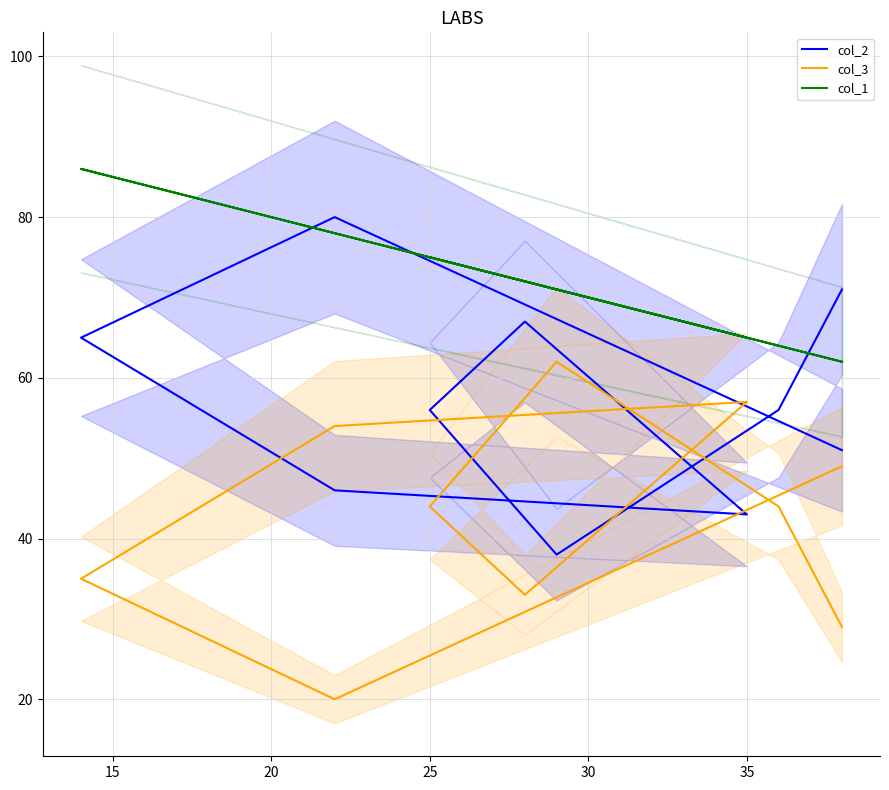

What is the lowest value of the col_2 series?

38